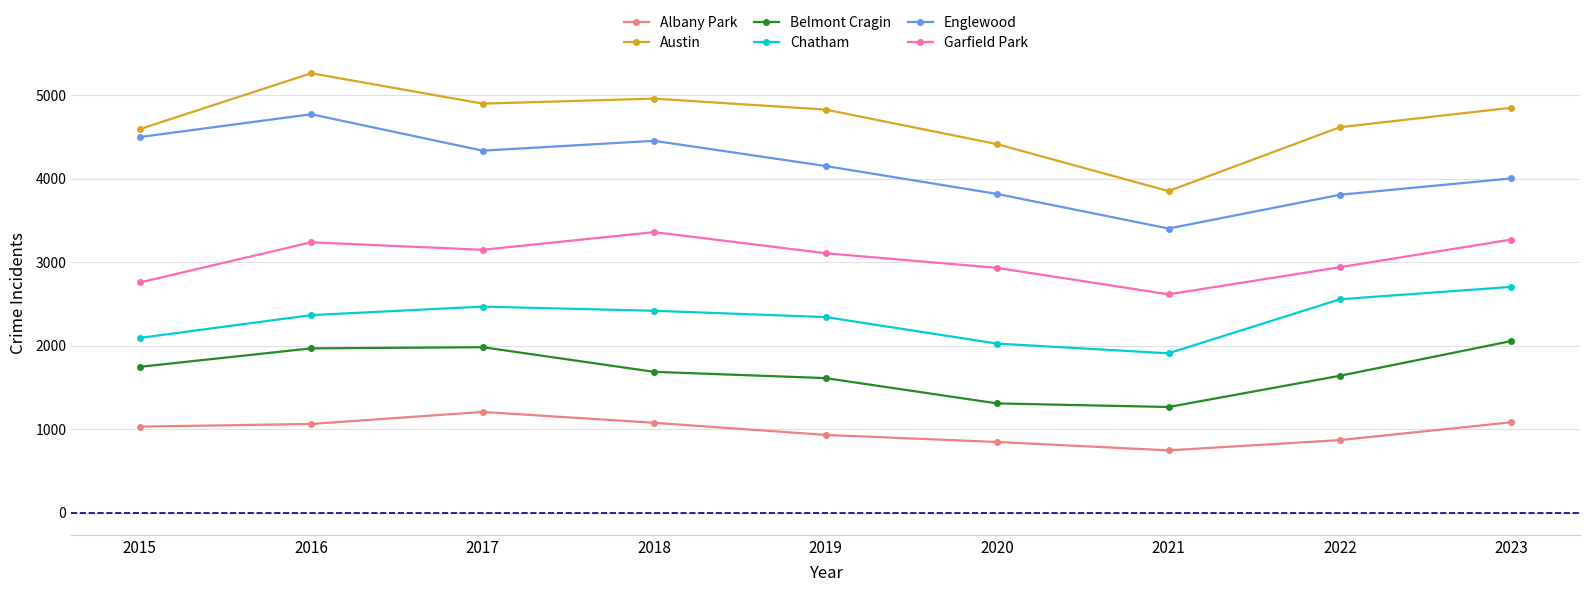

At which category is the sum across all series the highest?

2016